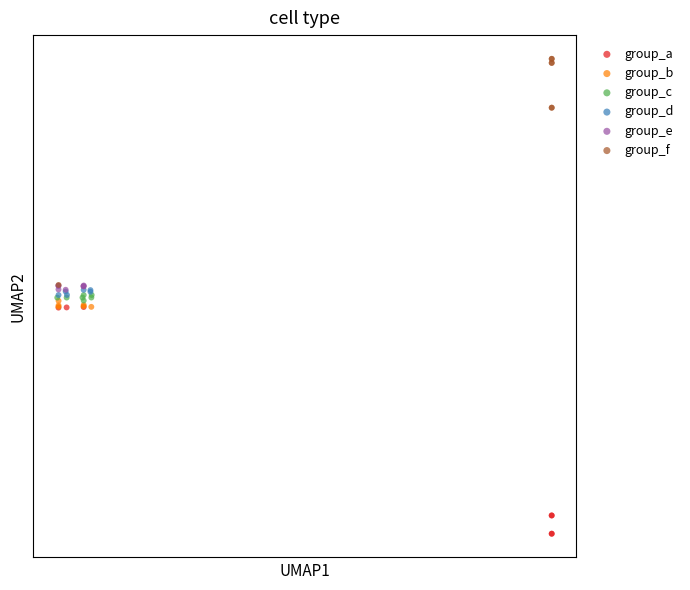

Which series reaches the minimum Y coordinate?

group_a